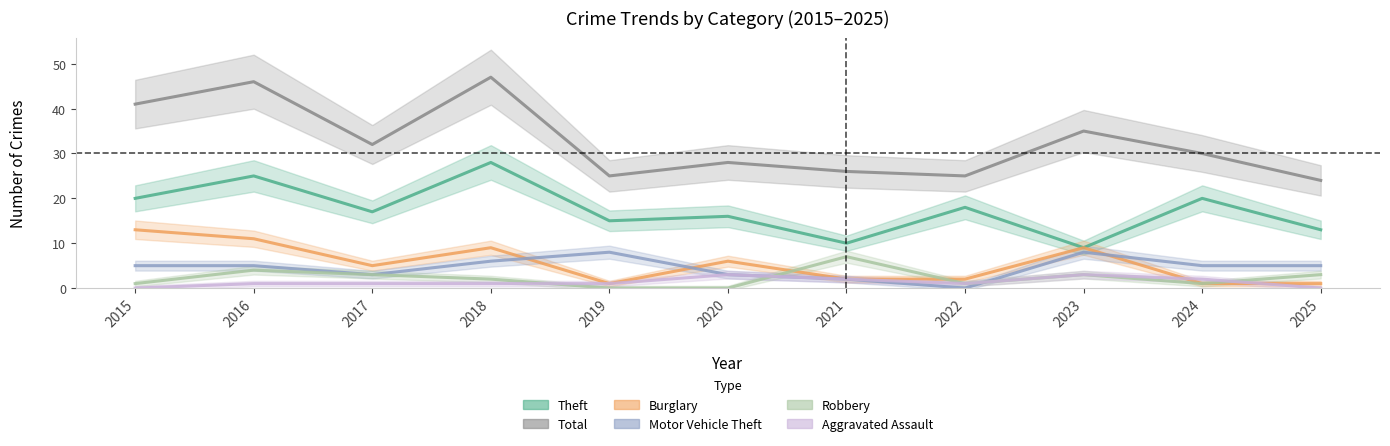

At 2025, list the series in order from largest to smallest.

Total, Theft, Motor Vehicle Theft, Robbery, Burglary, Aggravated Assault